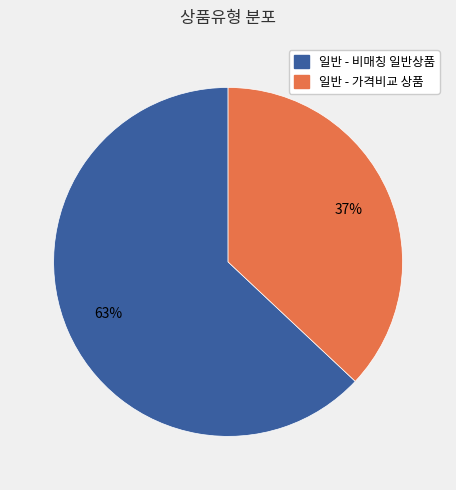

Does any single category account for the majority?

Yes